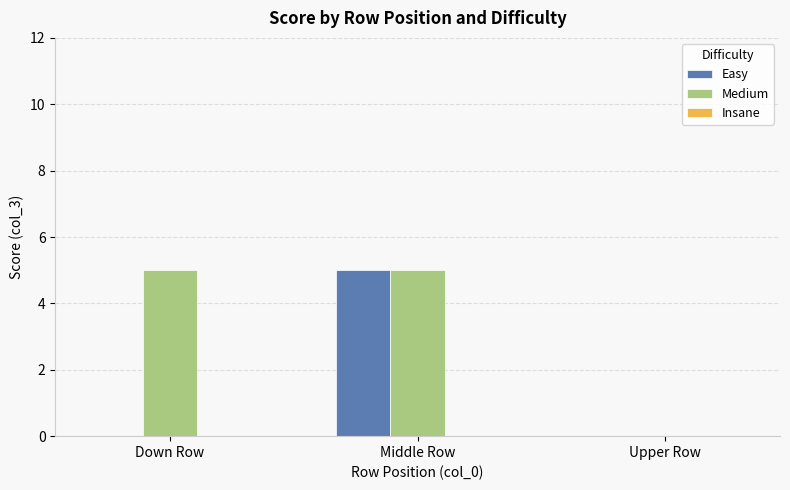

The Medium series shows 5 at Middle Row. True or false?

True